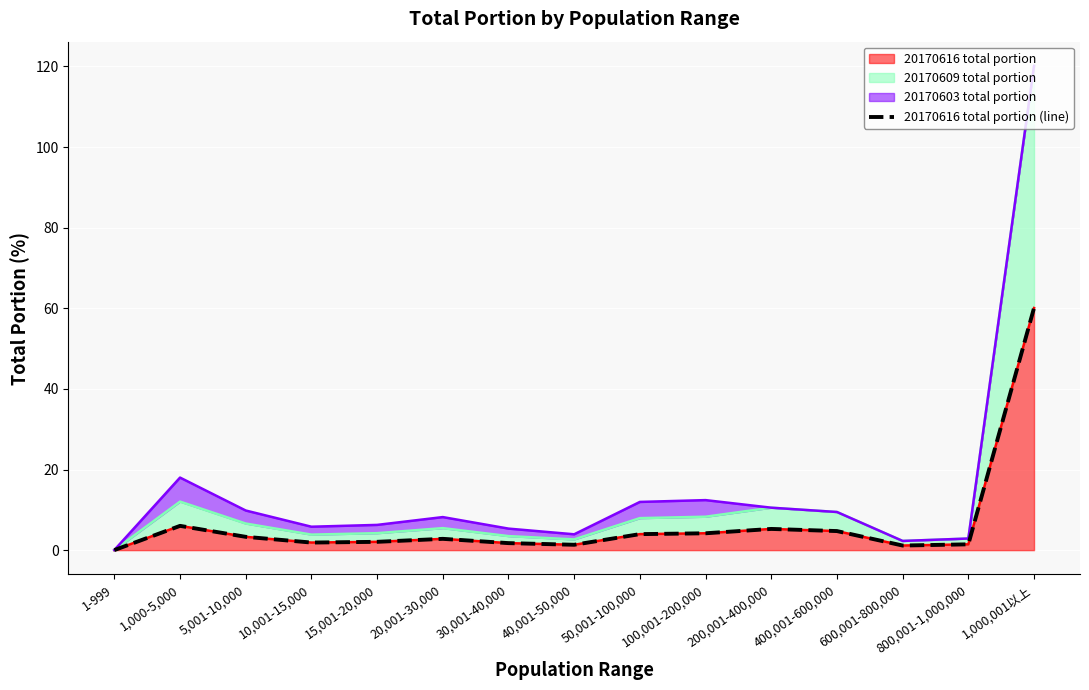

What is the approximate value at 1,000,001以上?

60.1